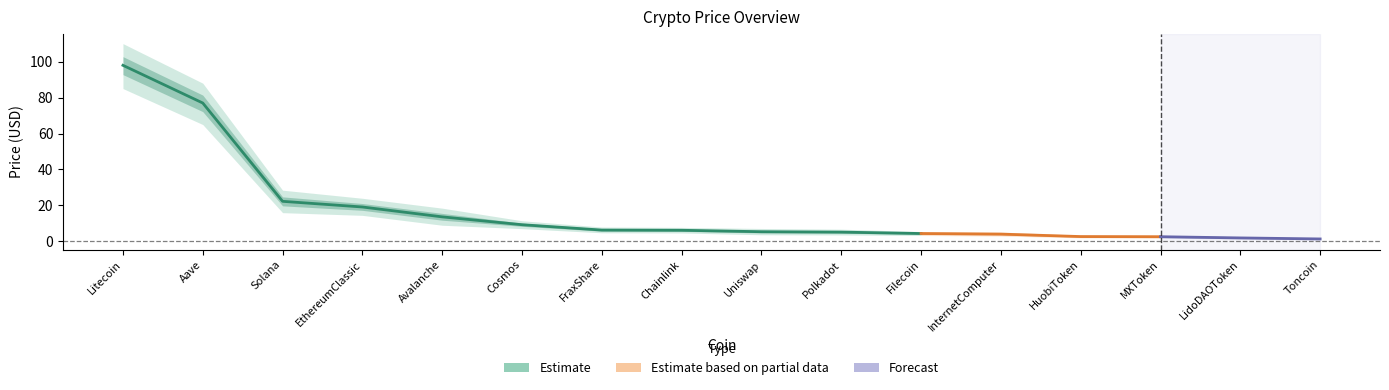

What is the difference between the highest and lowest values at Filecoin?

2.2